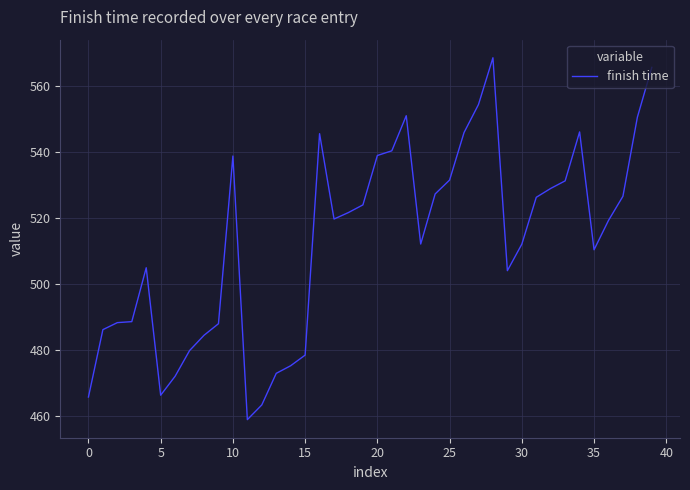

What is the minimum value shown in the chart?

458.8